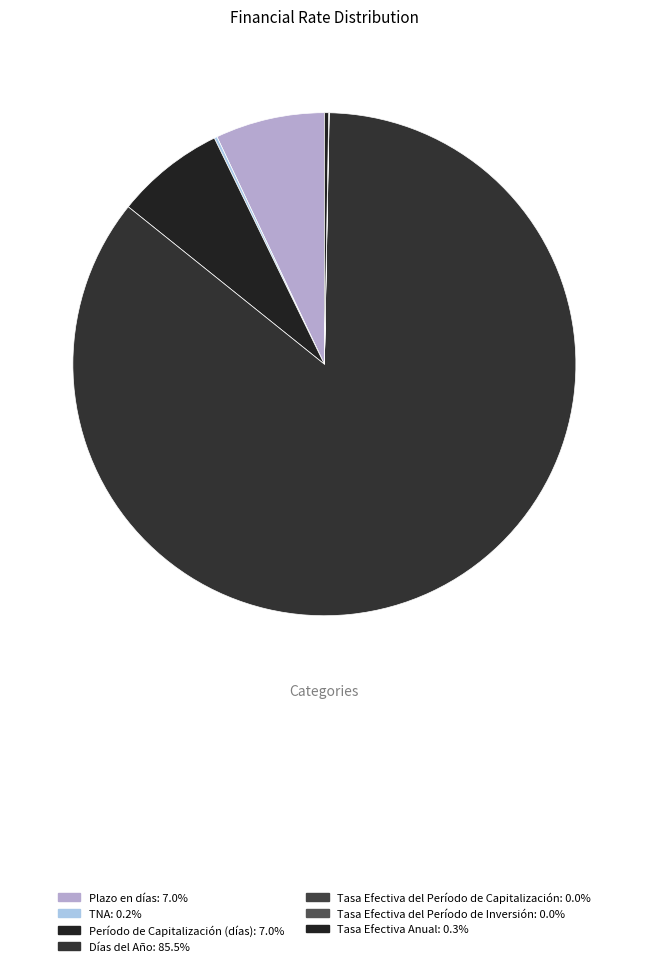

Is Tasa Efectiva del Período de Capitalización the majority of the pie?

No